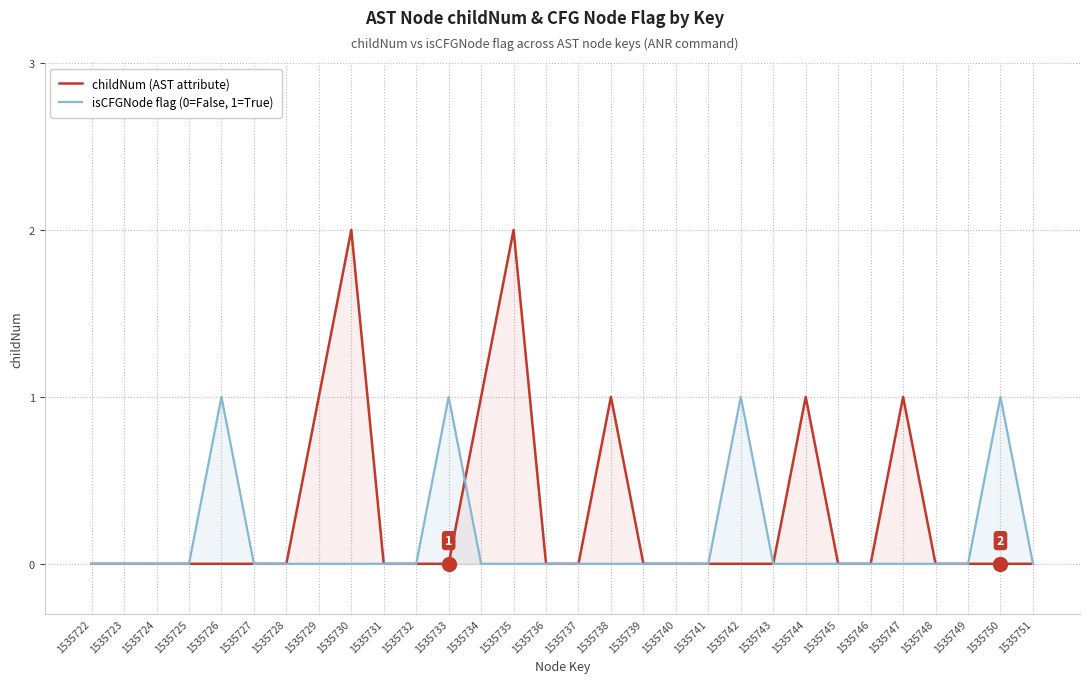

What is the greatest value displayed?

2